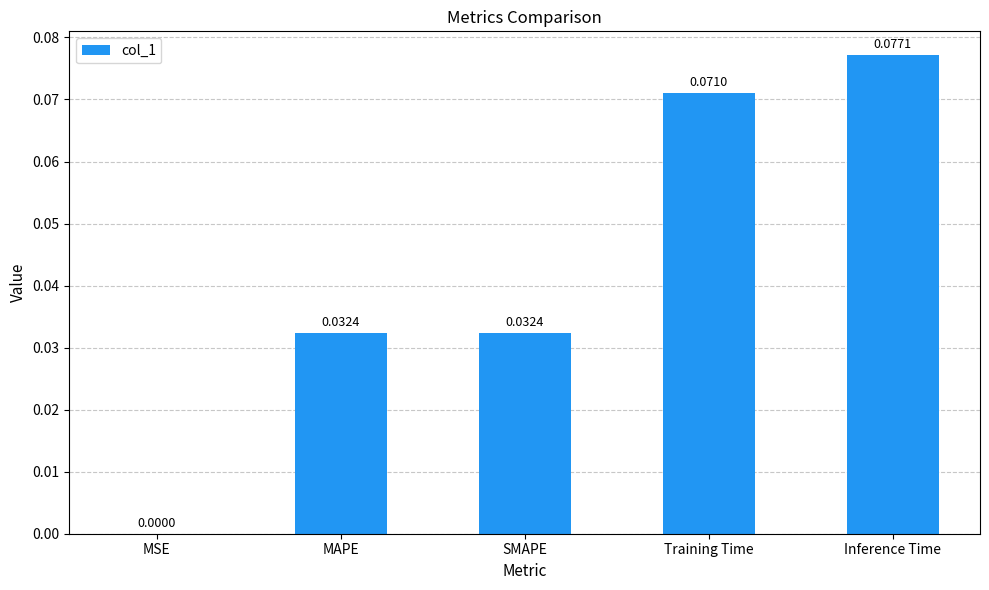

Which has a higher value, SMAPE or Training Time?

Training Time